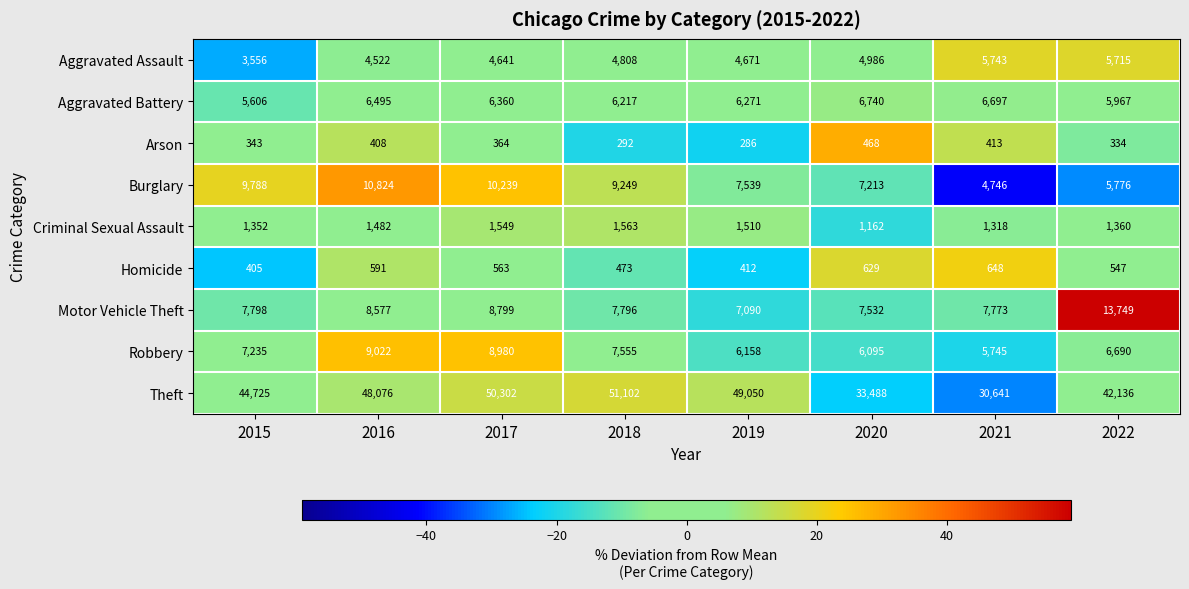

Which category has the highest value across all series?

2018